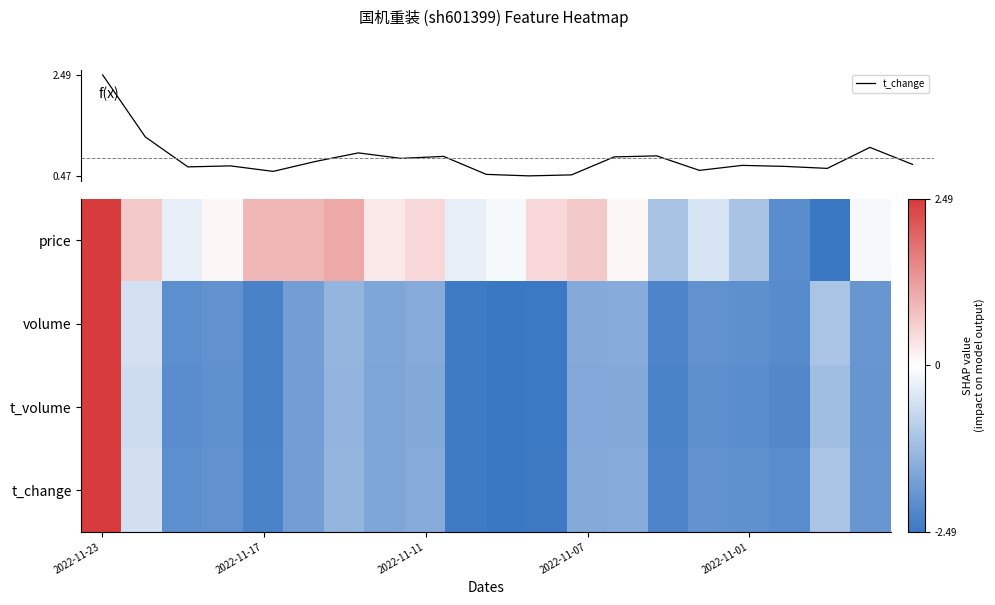

What is the difference between the maximum and second lowest values in the t_change series?

2.0